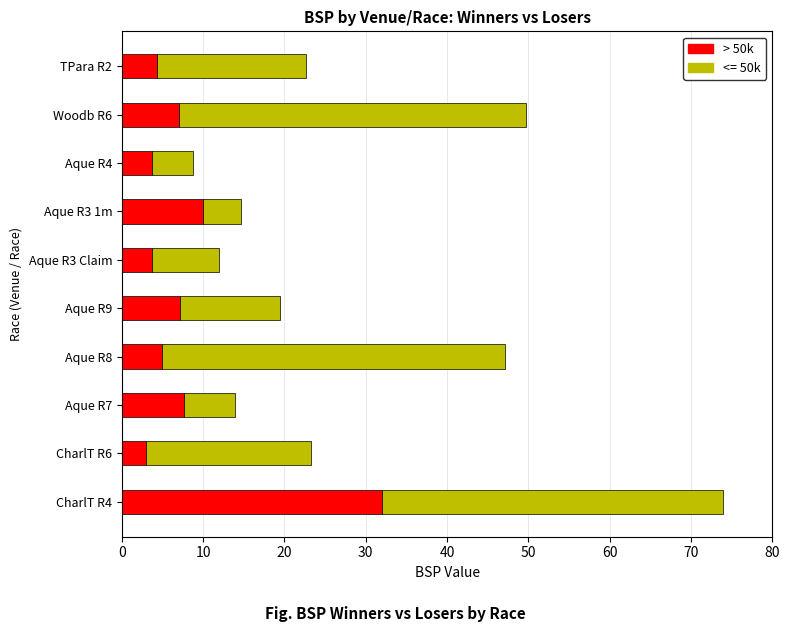

What is the difference between the > 50k values at Aque R3 Claim and Woodb R6?

3.2